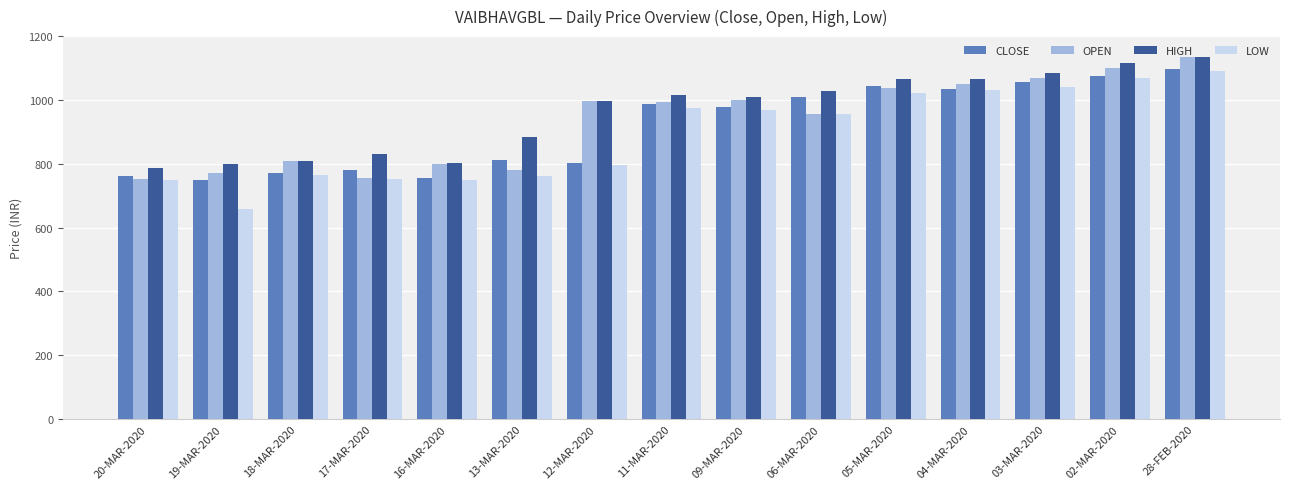

What is the label of the 3rd bar from the right?

03-MAR-2020